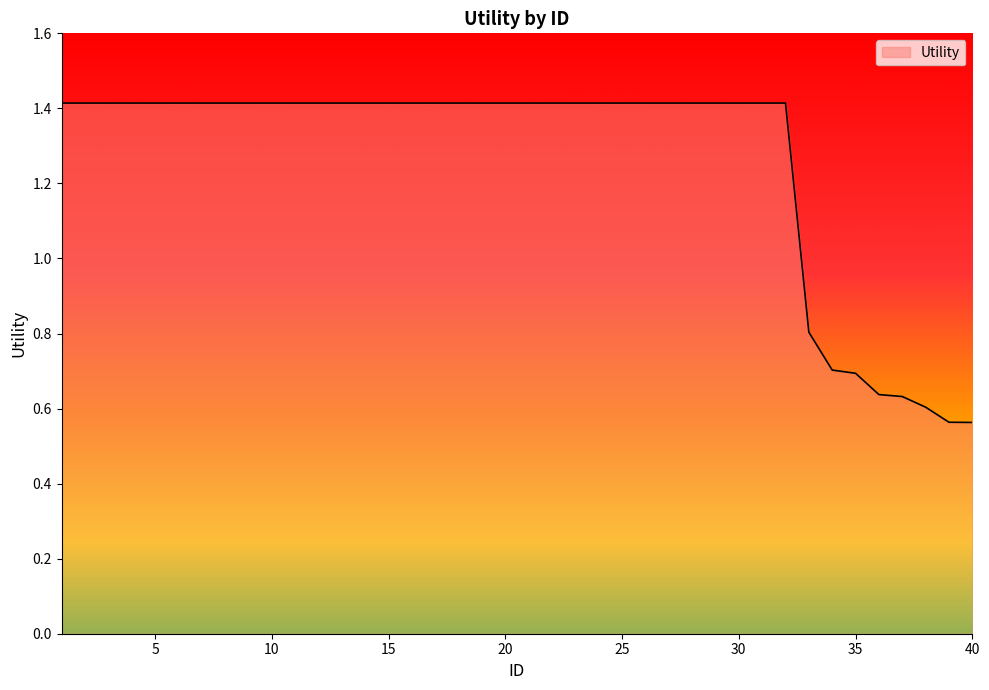

List the labels in order of value, largest first.

1, 2, 3, 4, 5, 6, 7, 8, 9, 10, 11, 12, 13, 14, 15, 16, 17, 18, 19, 20, 21, 22, 23, 24, 25, 26, 27, 28, 29, 30, 31, 32, 33, 34, 35, 36, 37, 38, 39, 40